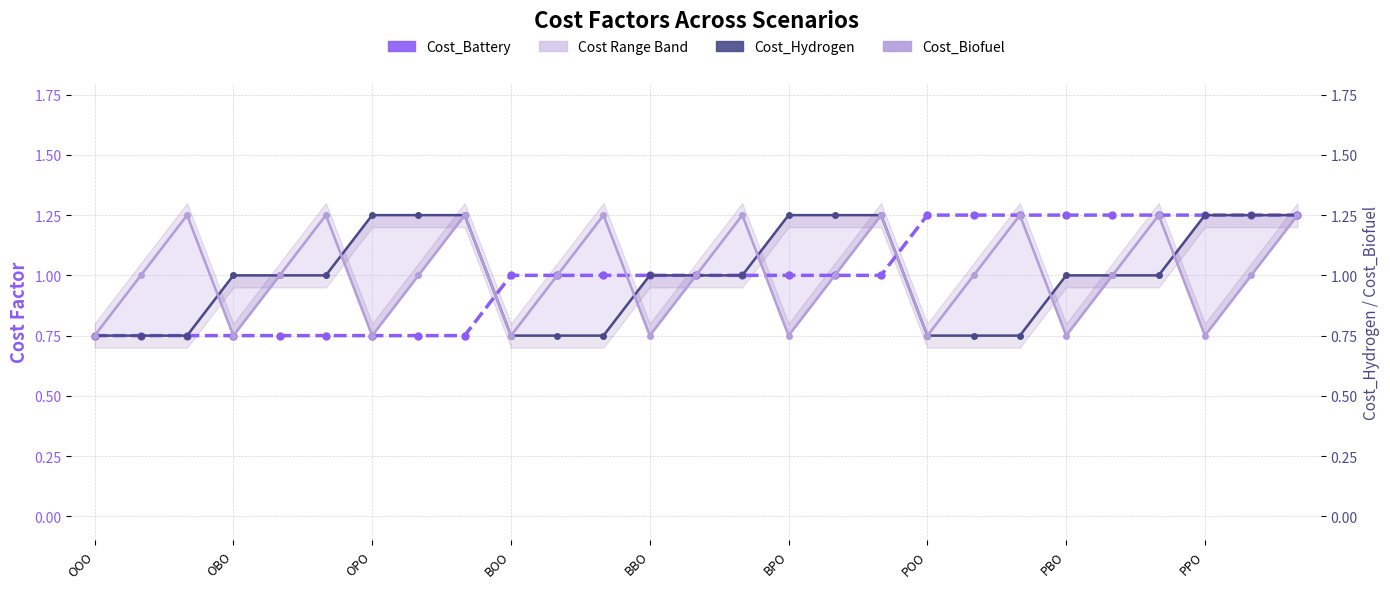

Which label corresponds to the smallest value in the chart?

OOO